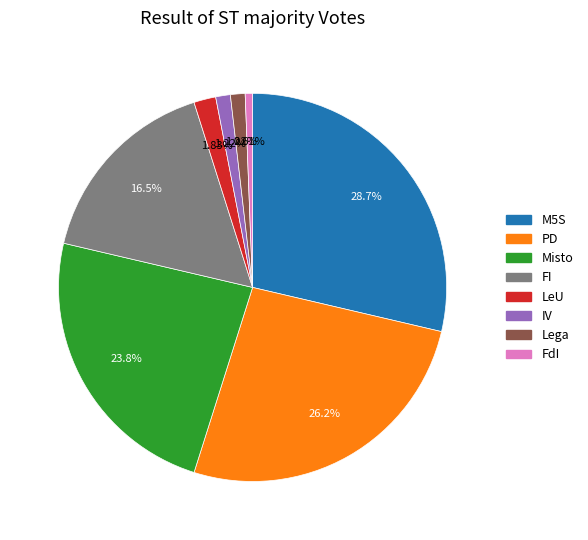

Does any single category account for the majority?

No